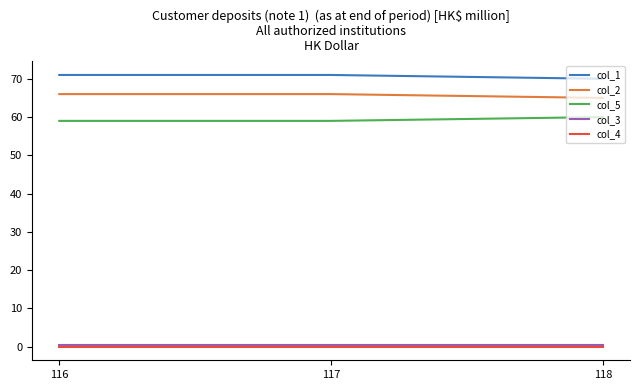

How many lines are shown in the chart?

5